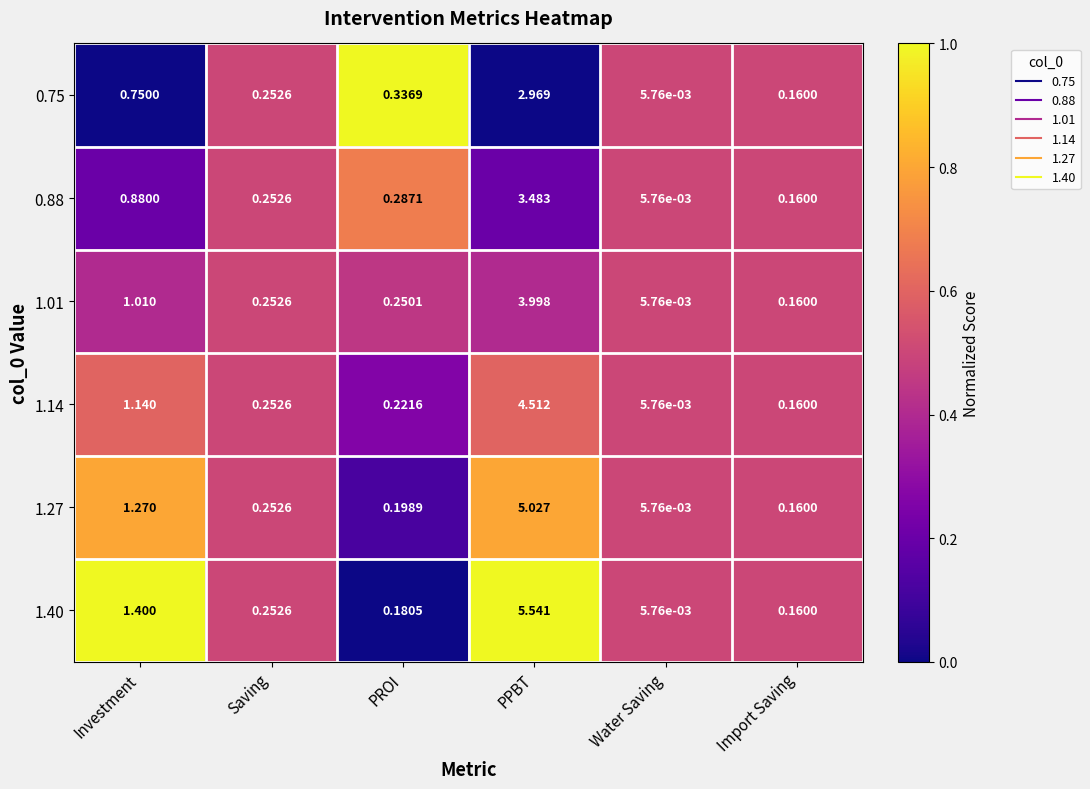

At PROI, list the series in order from largest to smallest.

0.75, 0.88, 1.01, 1.14, 1.27, 1.40